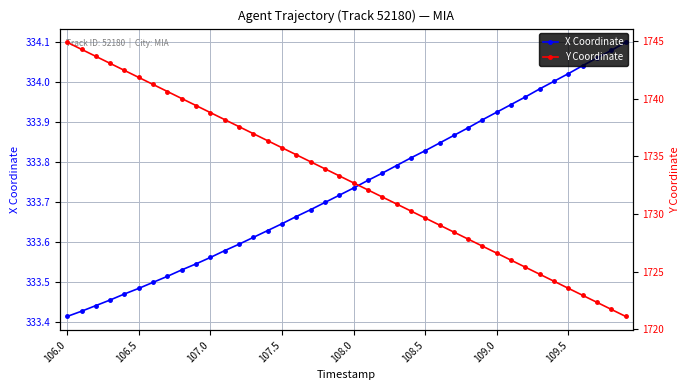

Where is X Coordinate nearest to the value 333?

106.0